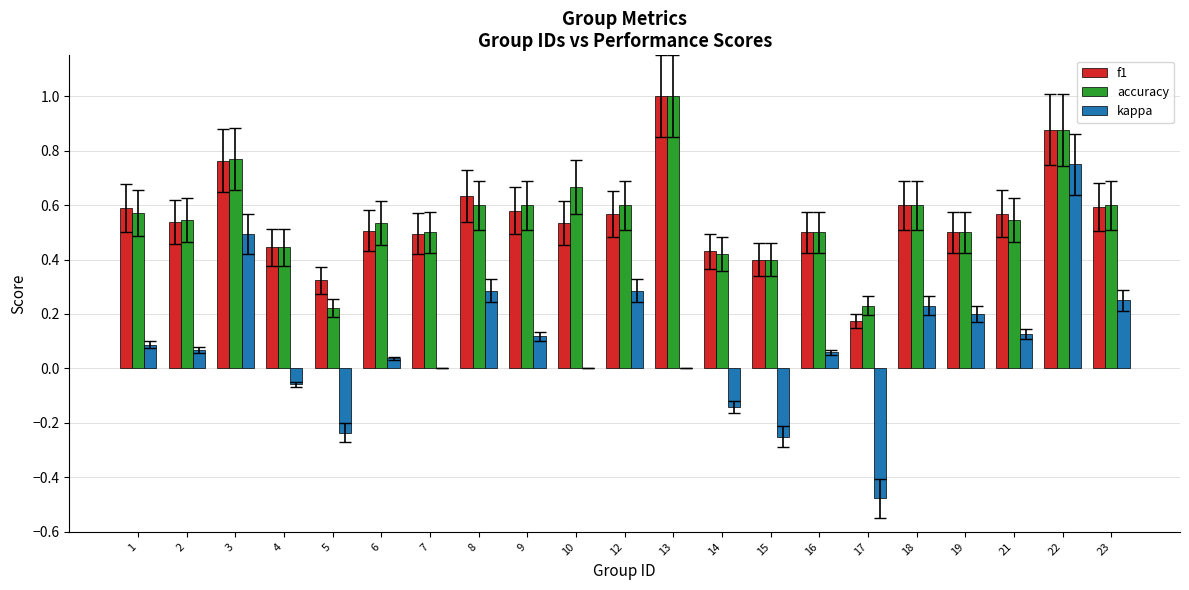

What is the sum of the f1 values at 8 and 6?

1.1